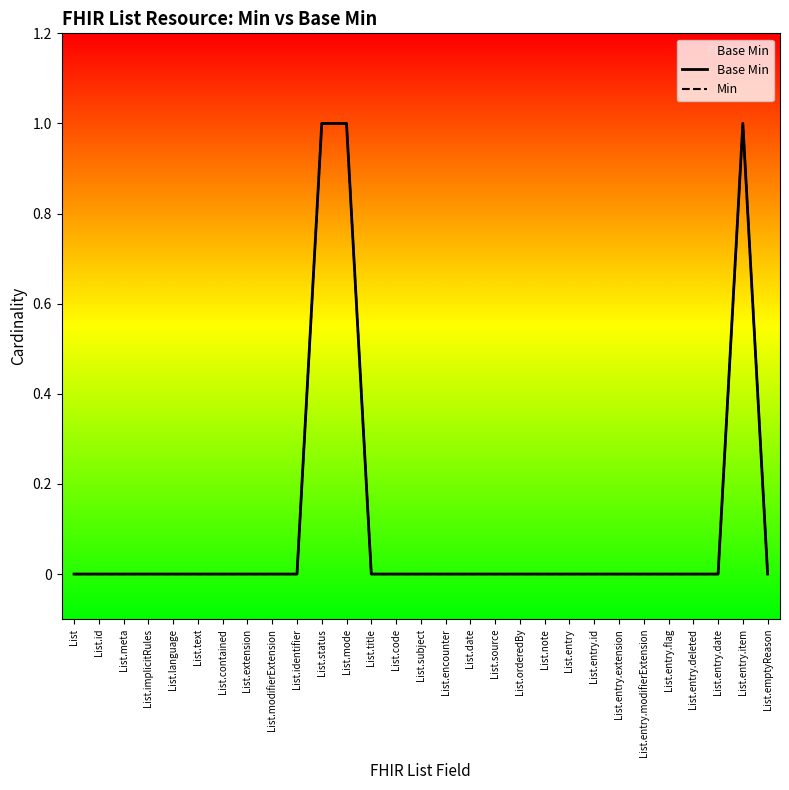

True or false: Min has a value of 0 at List.entry.date.

True